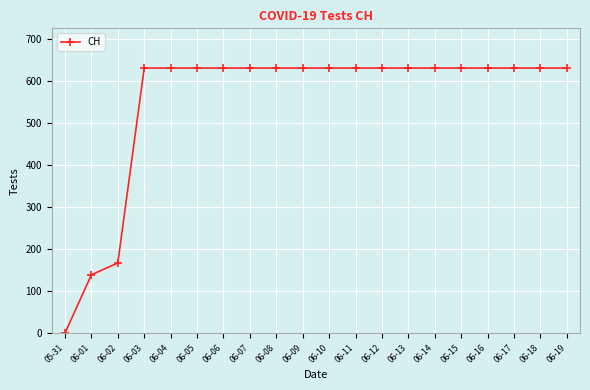

The value at 06-16 is 1028. True or false?

False